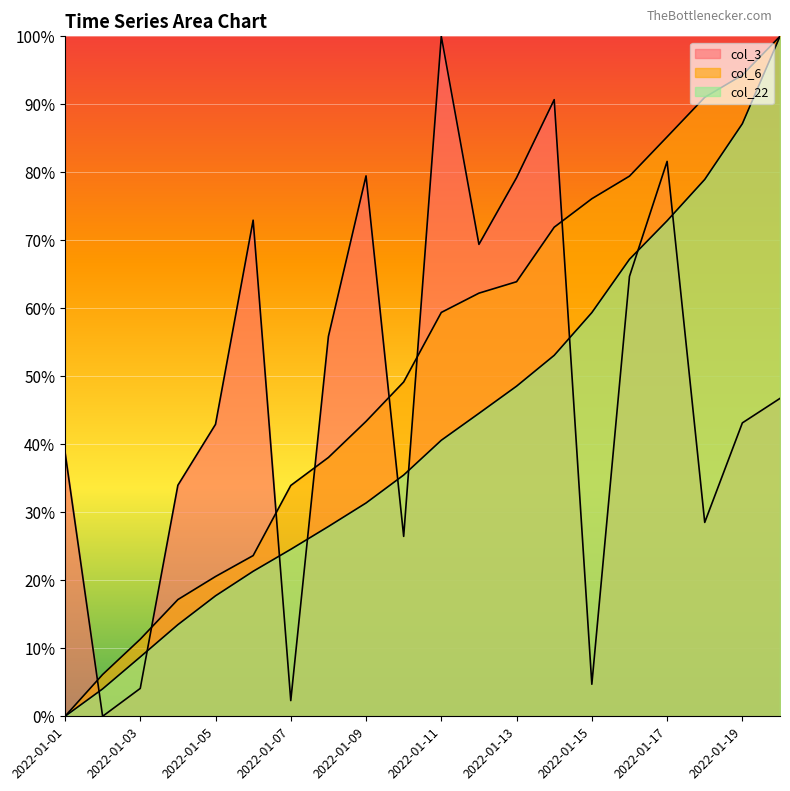

Between 2022-01-04 and 2022-01-13, which series saw the biggest shift?

col_6